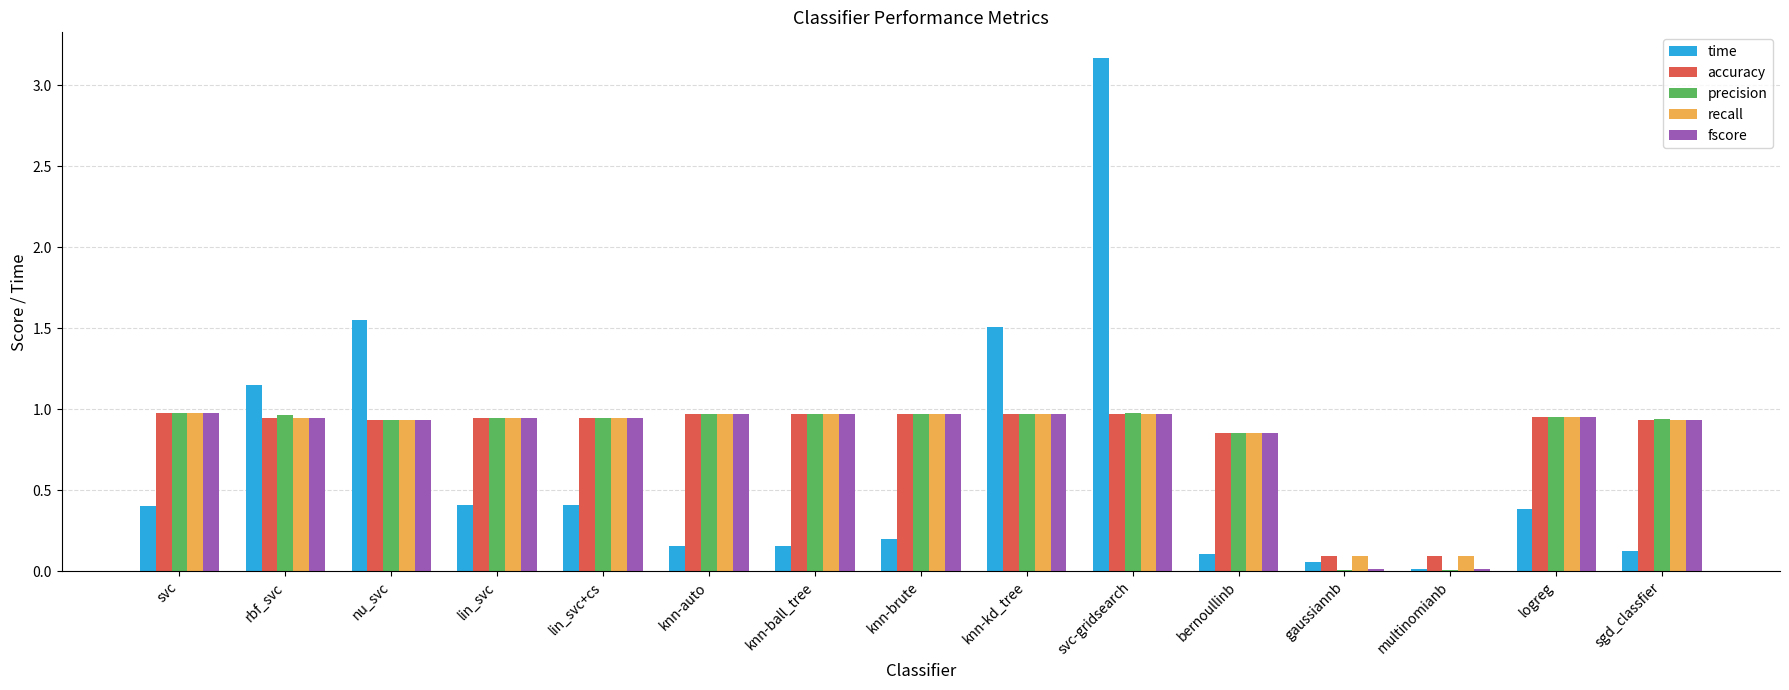

What is the sum of all recall values?

12.5